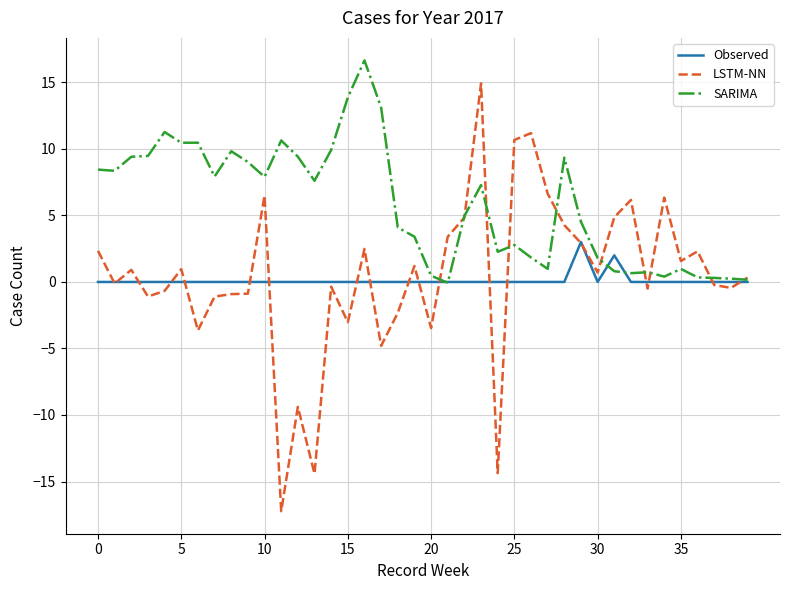

What is the maximum value shown in the chart?

16.7